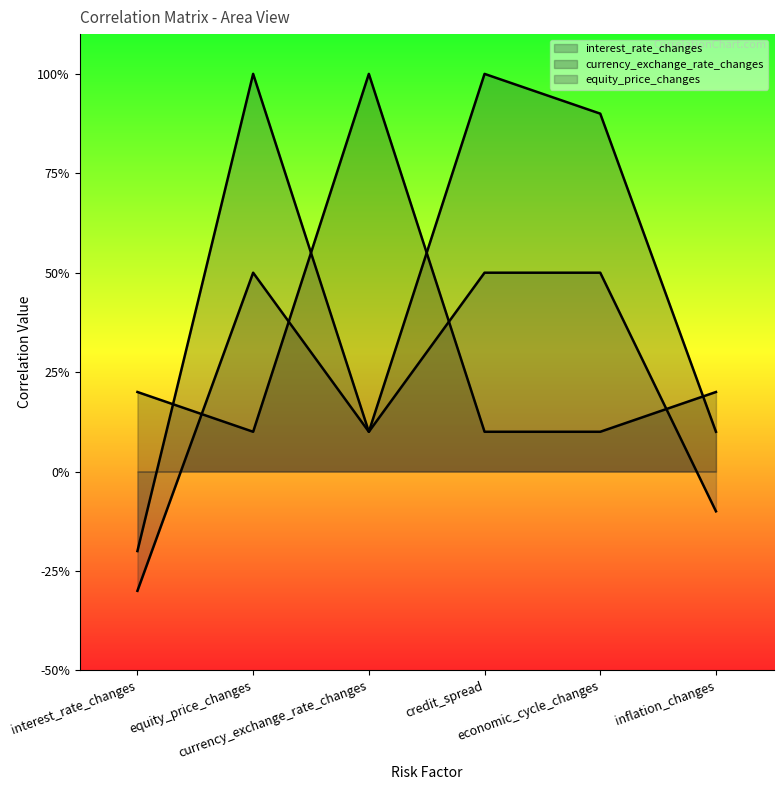

The equity_price_changes series shows 0.1 at economic_cycle_changes. True or false?

False